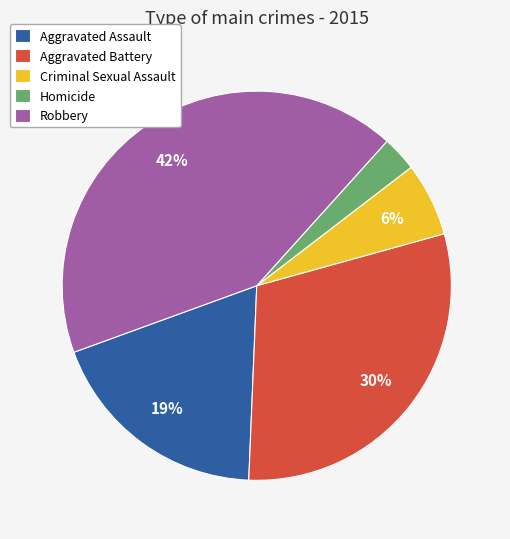

Rank the categories by value from highest to lowest.

Robbery, Aggravated Battery, Aggravated Assault, Criminal Sexual Assault, Homicide